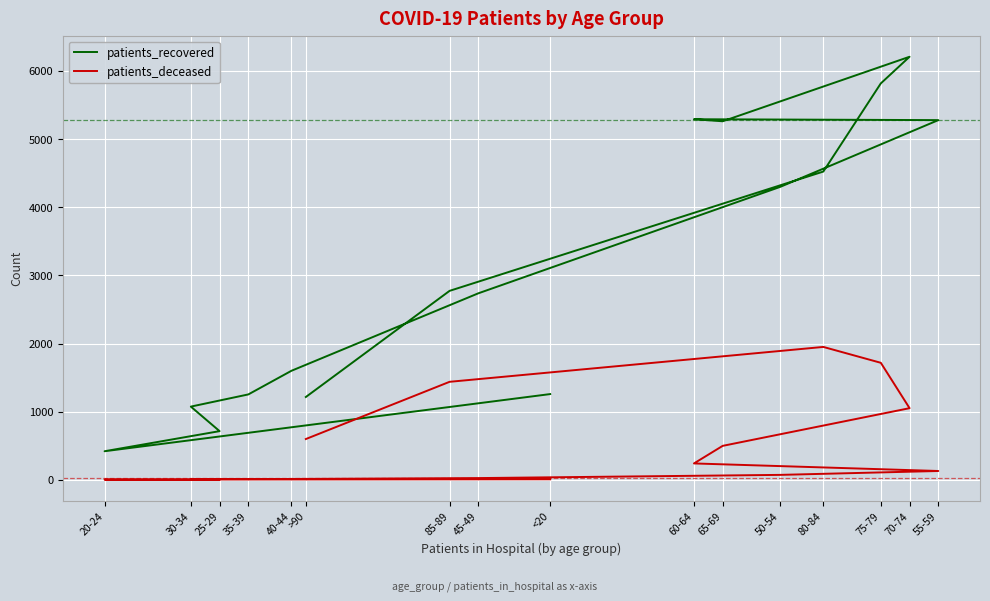

Rank the series by their average value, from lowest to highest.

patients_deceased, patients_recovered